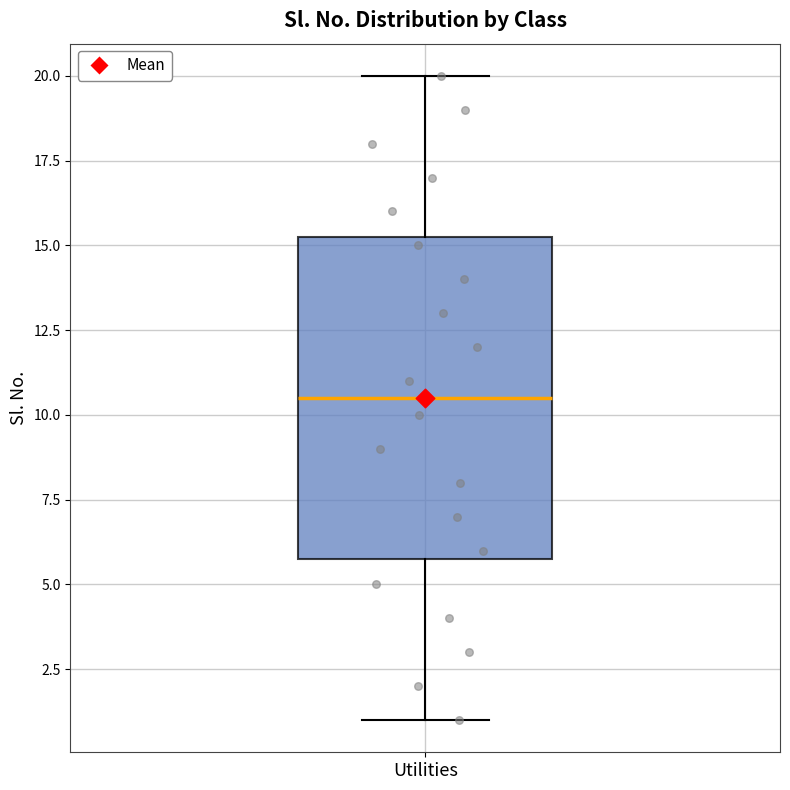

Transcribe this box plot: give where the median line is, the range the box spans, and where the two whiskers end, as read against the y-axis. The values are not printed on the chart, so give them approximately, as read against the axis.

median 10.5, box 6.0 to 15.5, whiskers 1.0 to 20.0